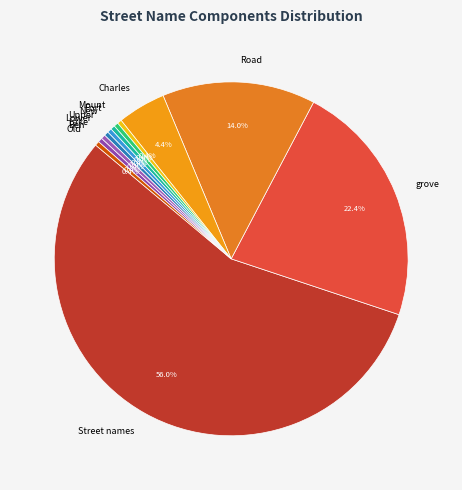

Which slice is the largest?

Street names